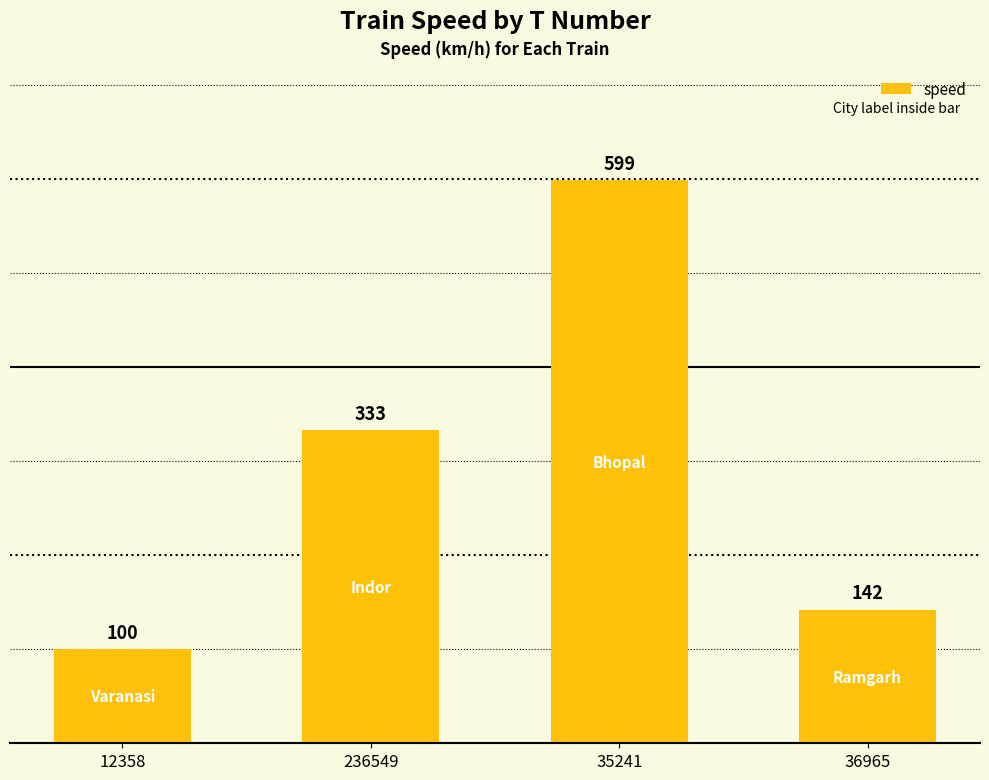

What is the change in value from 236549 to 36965?

-191